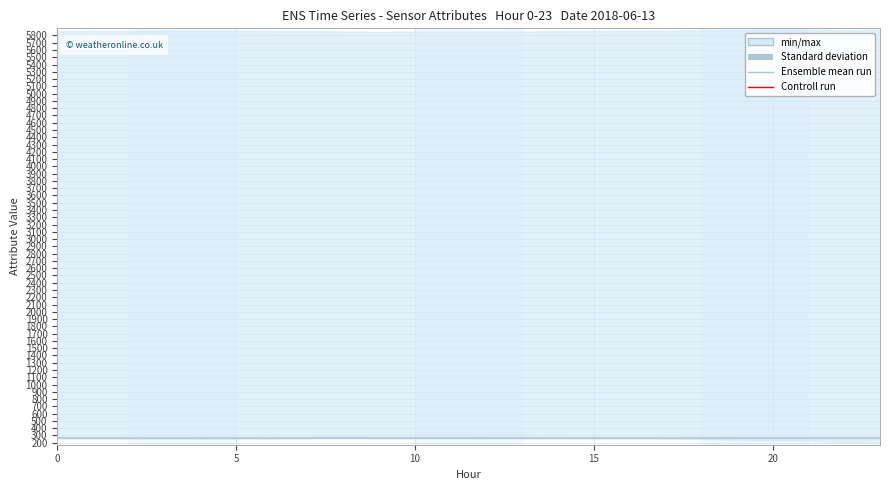

How many categories are shown in the chart?

24